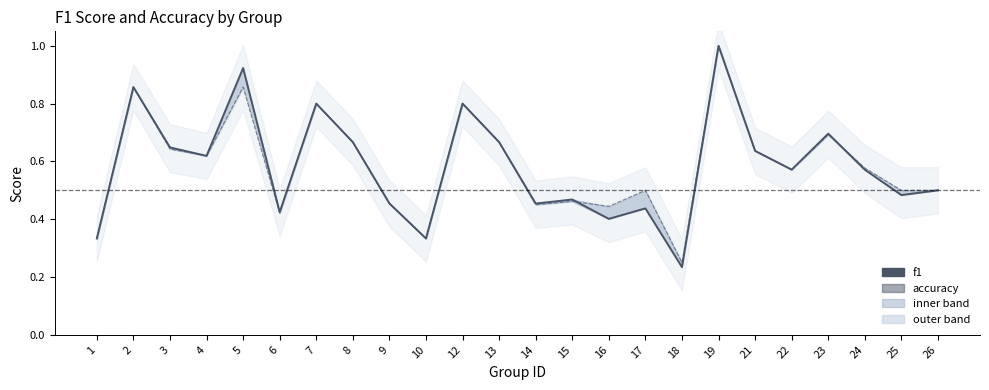

Is it true that f1 equals 0.2 at 14?

False